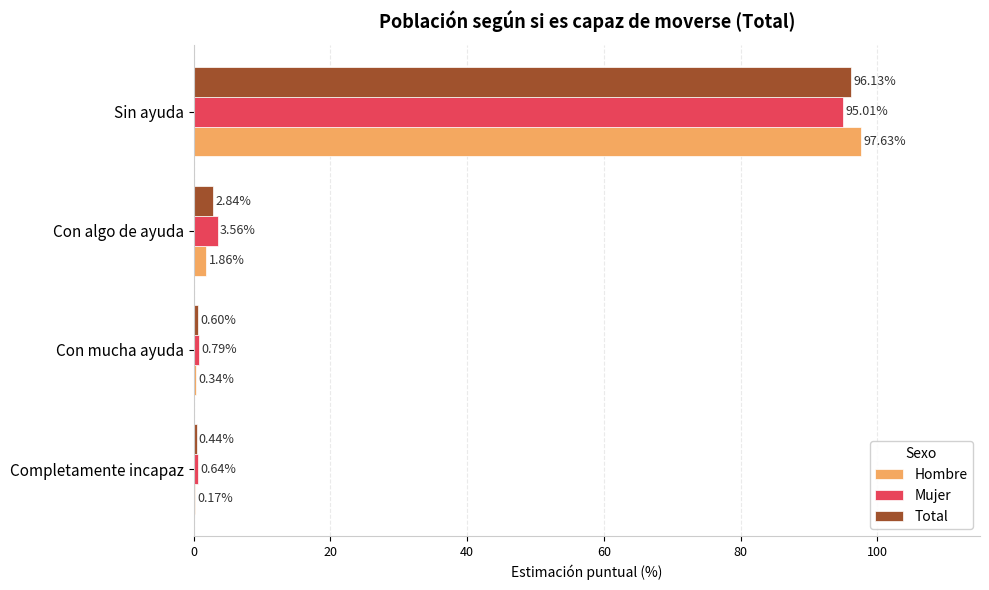

What is the sum of the Mujer values at Completamente incapaz and Sin ayuda?

95.7